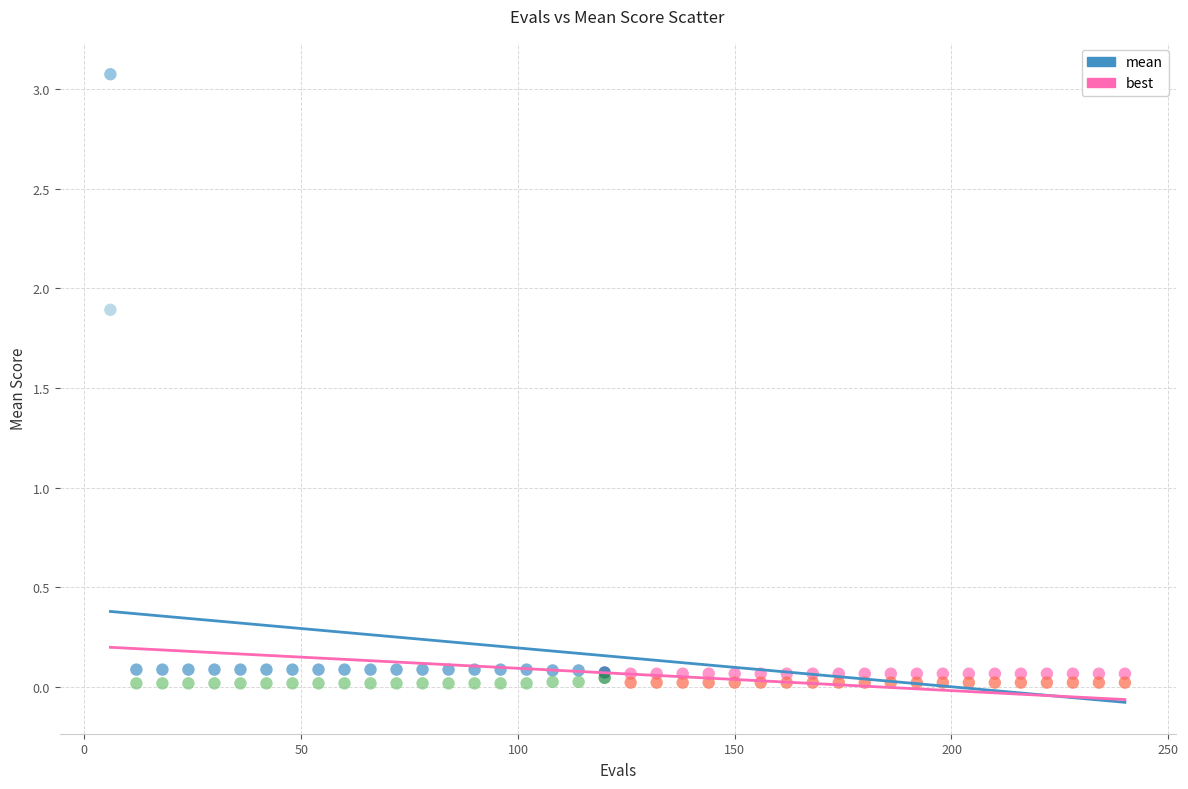

What is the X range (max minus min) for the scatter plot?

234.0